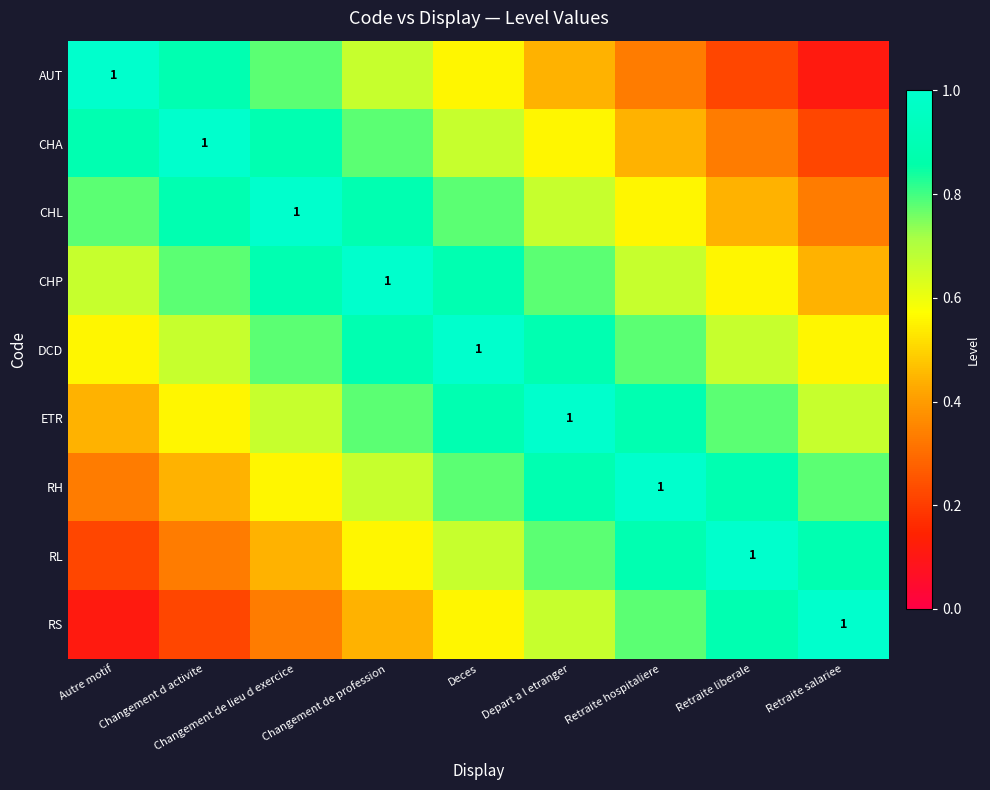

Which label corresponds to the largest value in the chart?

Autre motif